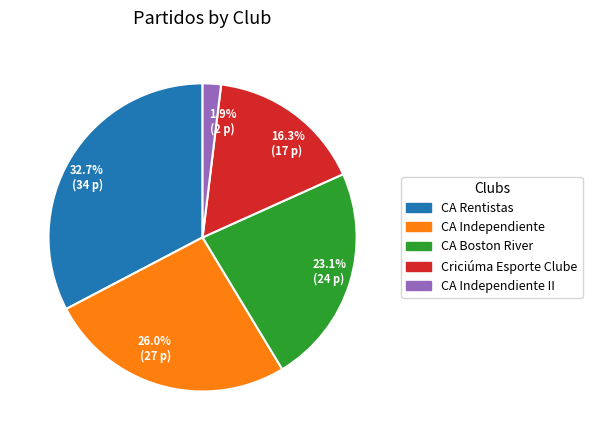

How many segments does this pie chart have?

5